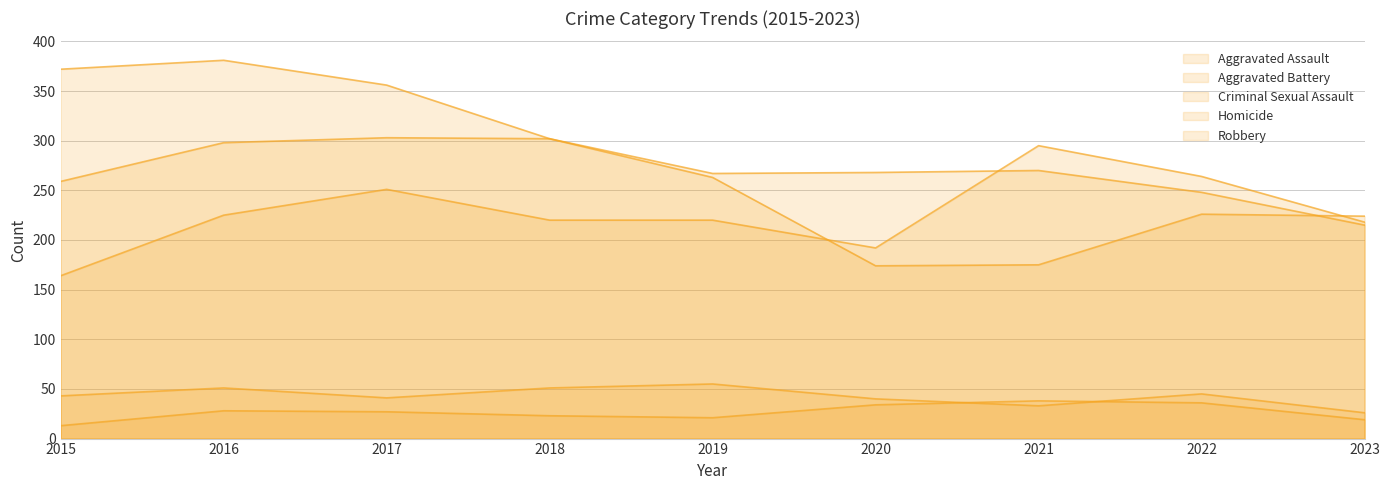

True or false: Homicide and Criminal Sexual Assault cross at least once.

True